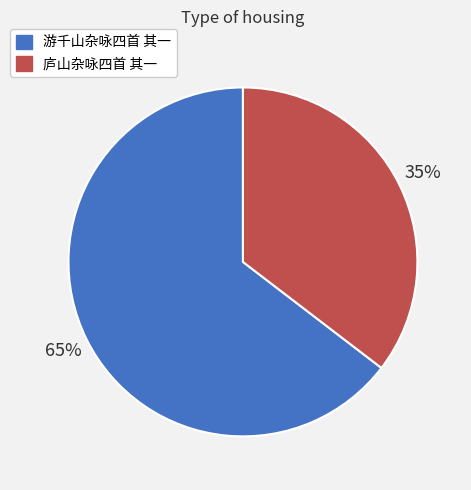

Is the sum of 游千山杂咏四首 其一 and 庐山杂咏四首 其一 greater than half?

Yes